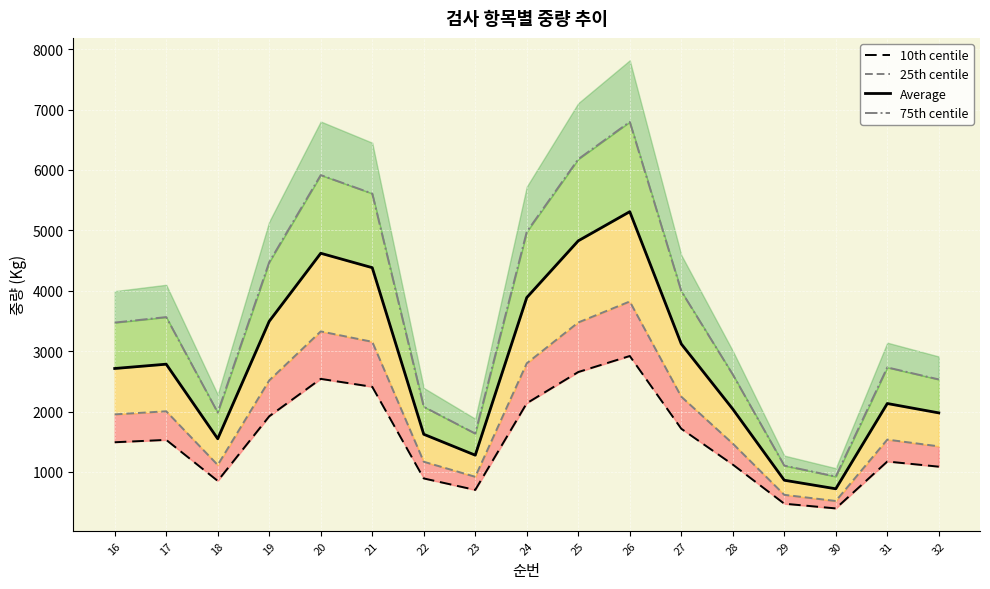

Reading left to right, transcribe all the data shown in this chart.

10th centile: 16=1492.3	17=1531.6	18=852.5	19=1922.3	20=2541.6	21=2410.3	22=893.6	23=703.1	24=2138.2	25=2654.9	26=2920.1	27=1716.0	28=1122.9	29=475.0	30=397.1	31=1173.5	32=1088.1
25th centile: 16=1953.6	17=2005.0	18=1116.0	19=2516.4	20=3327.1	21=3155.3	22=1169.8	23=920.4	24=2799.1	25=3475.4	26=3822.7	27=2246.4	28=1470.0	29=621.8	30=519.8	31=1536.2	32=1424.4
Average: 16=2713.3	17=2784.7	18=1550.0	19=3495.0	20=4621.0	21=4382.3	22=1624.7	23=1278.3	24=3887.7	25=4827.0	26=5309.3	27=3120.0	28=2041.7	29=863.7	30=722.0	31=2133.7	32=1978.3
75th centile: 16=3473.1	17=3564.4	18=1984.0	19=4473.6	20=5914.9	21=5609.4	22=2079.6	23=1636.3	24=4976.2	25=6178.6	26=6795.9	27=3993.6	28=2613.3	29=1105.5	30=924.2	31=2731.1	32=2532.3